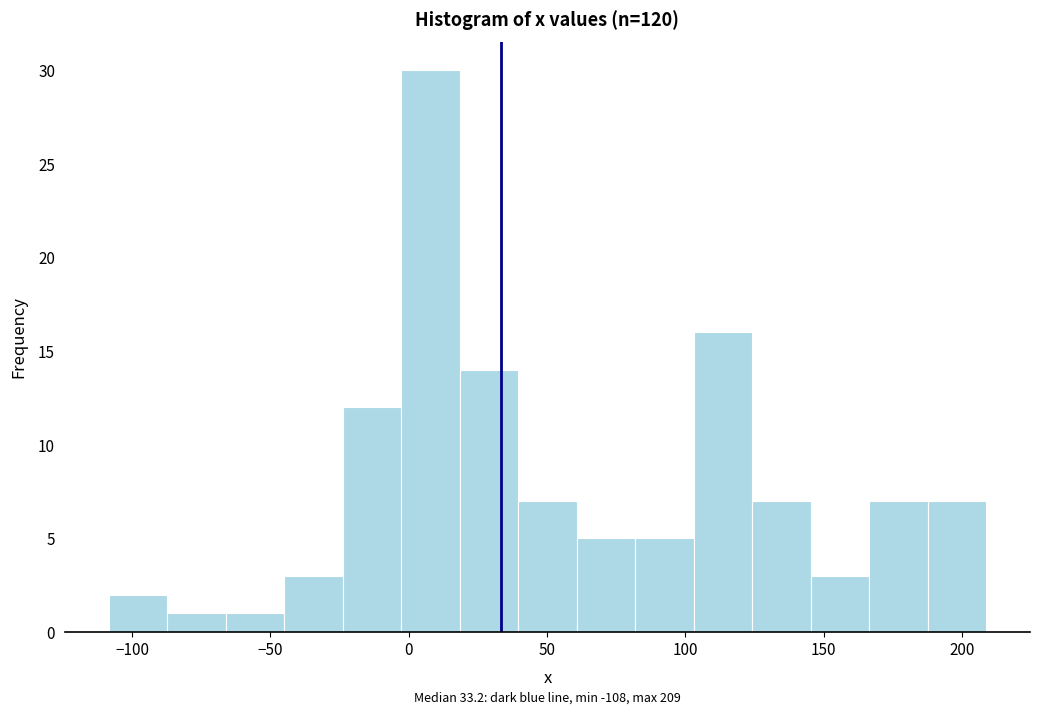

Over which range of the x-axis is the bar tallest?

-5 to 20